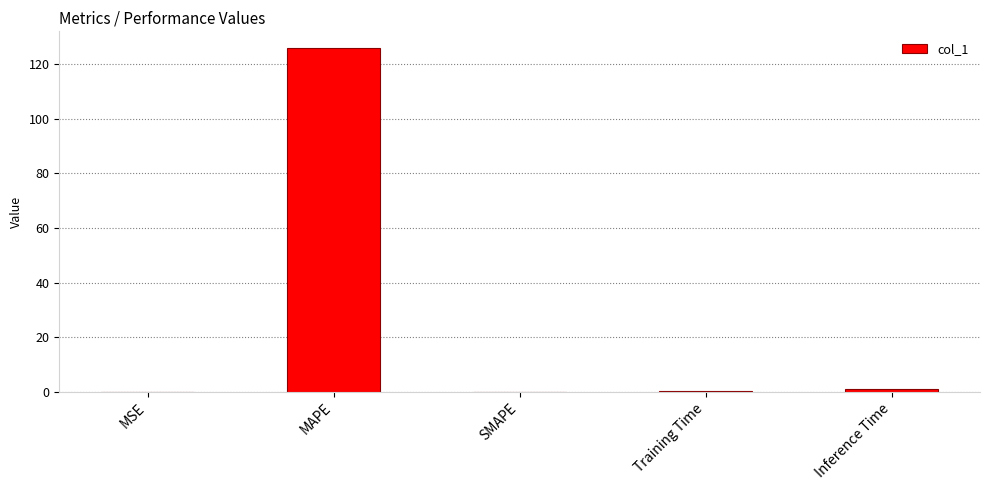

Which category has the highest value across all series?

MAPE